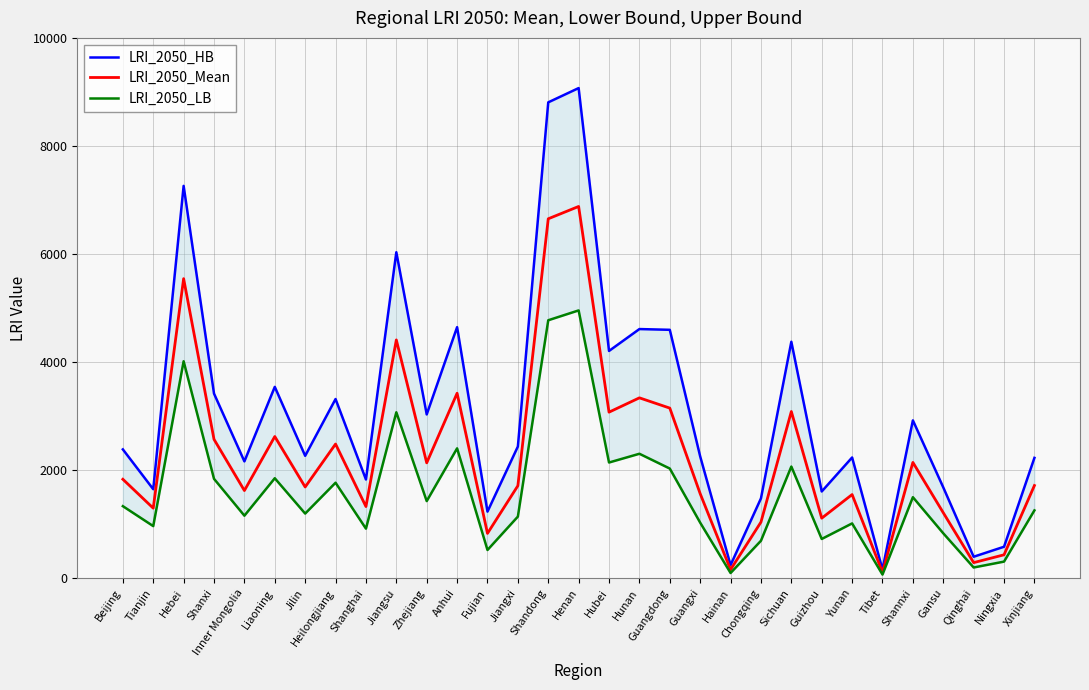

Where does the LRI_2050_HB series first go above 2384?

Hebei